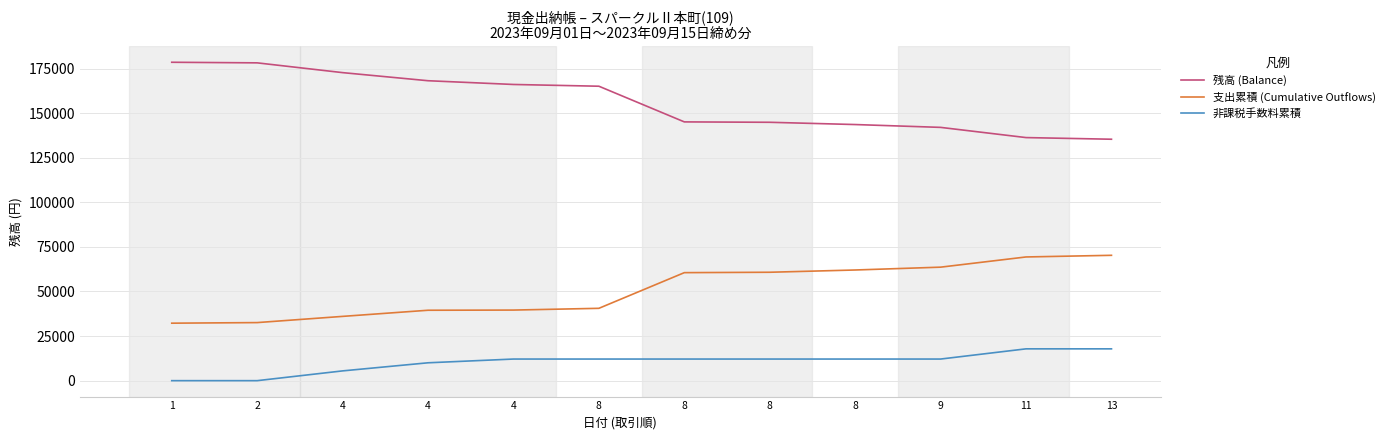

How many values in the 非課税手数料累積 series are below 12120?

4